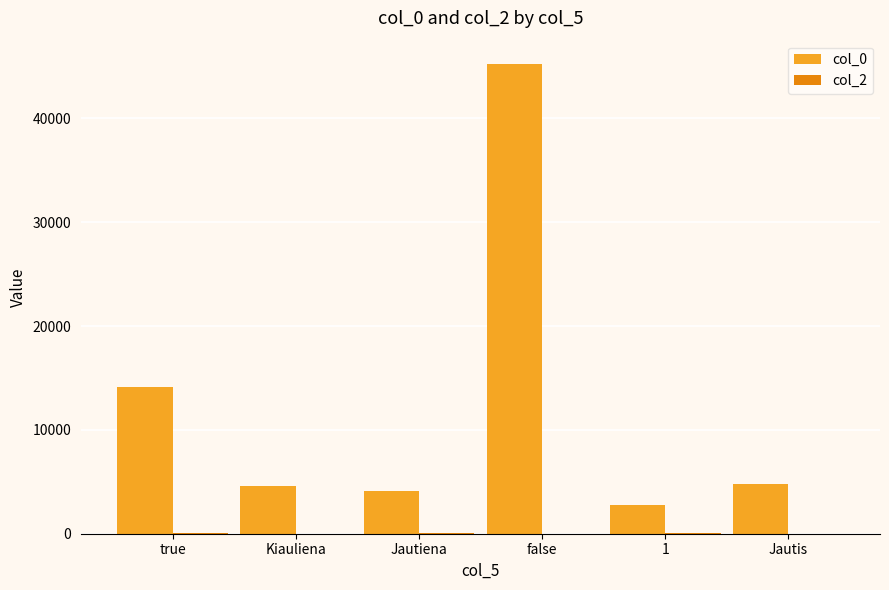

Count the number of categories in the chart.

6